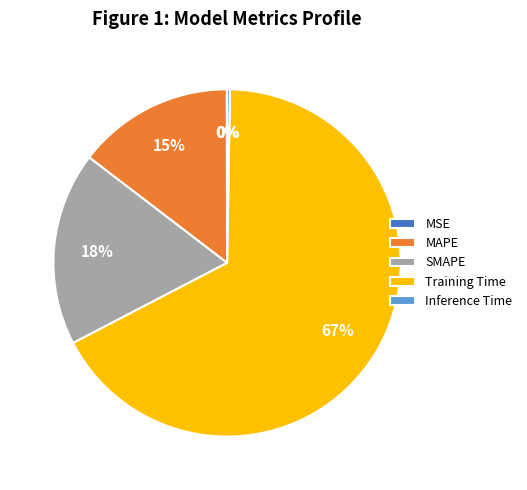

To the nearest percent, what is the average slice percentage?

20%